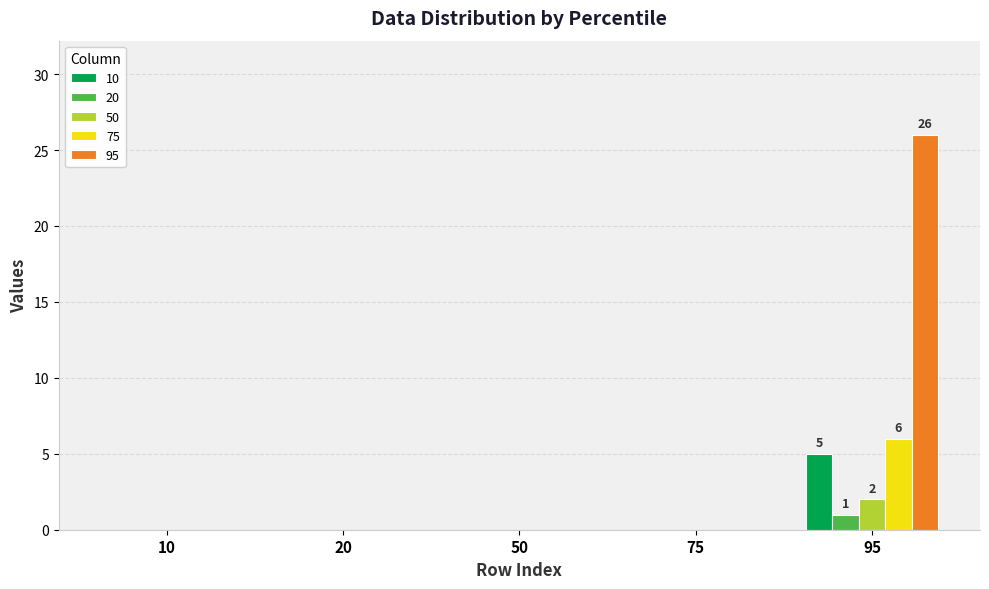

What are all the series names shown in the legend?

10, 20, 50, 75, 95